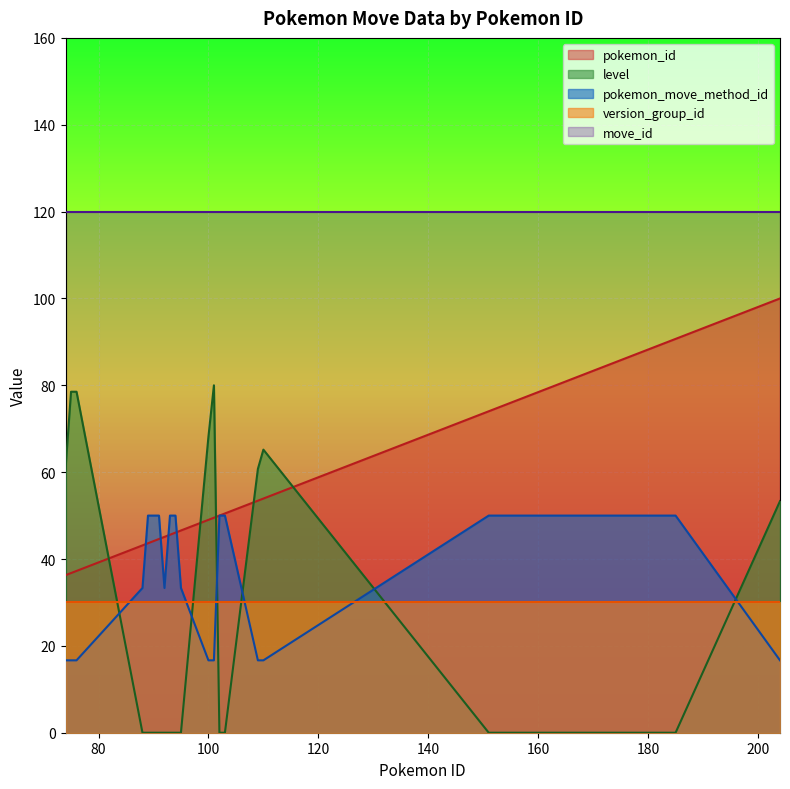

Count the number of categories in the chart.

20